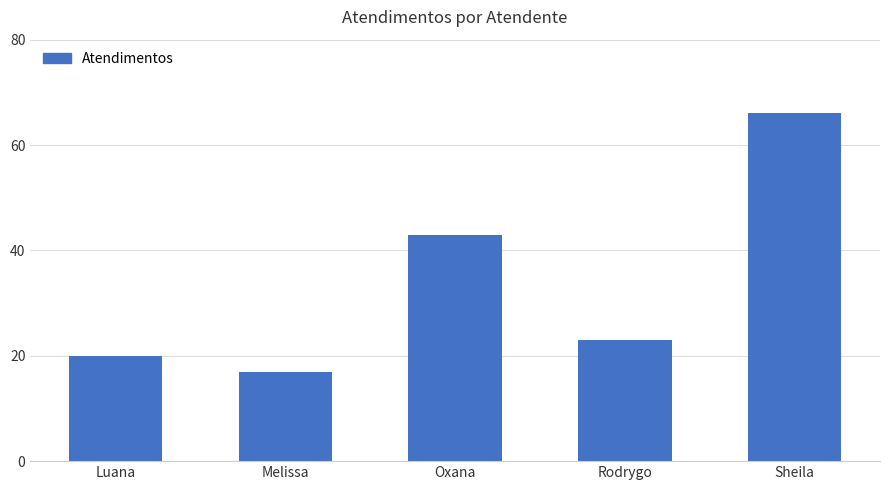

Reading left to right, extract all data points from this chart.

Luana=20	Melissa=17	Oxana=43	Rodrygo=23	Sheila=66